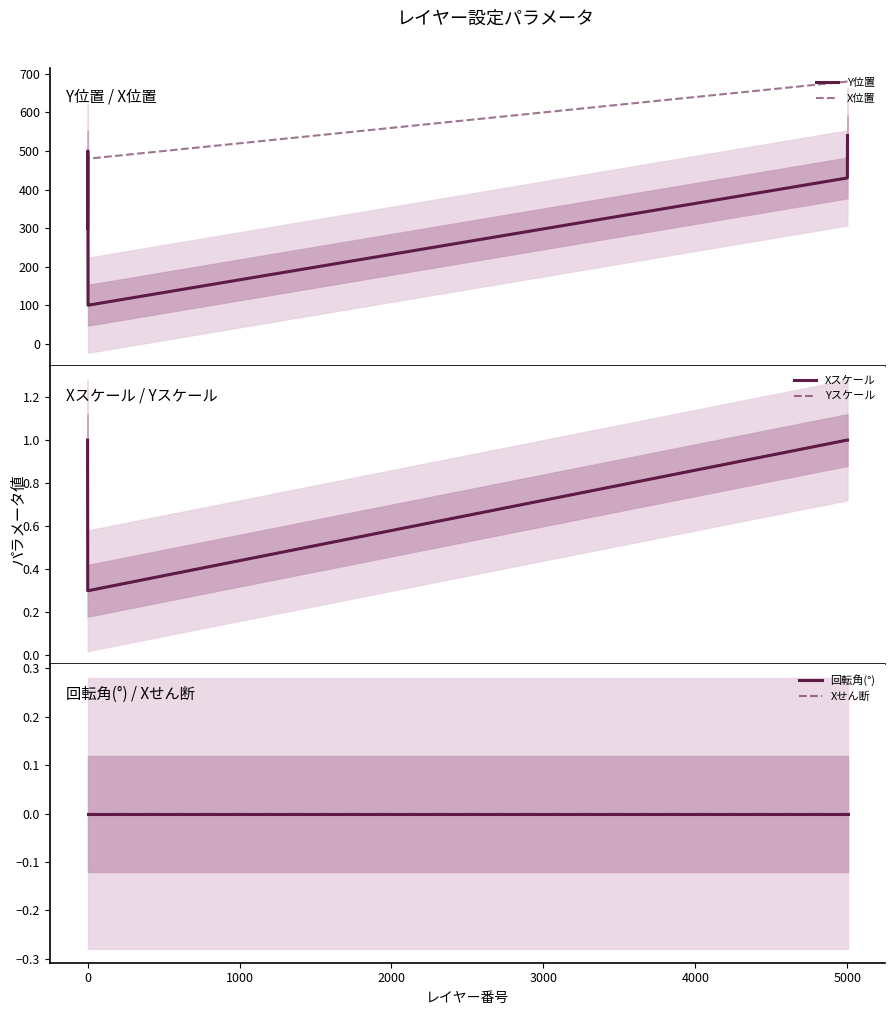

What is the sum of all Xスケール values?

4.2